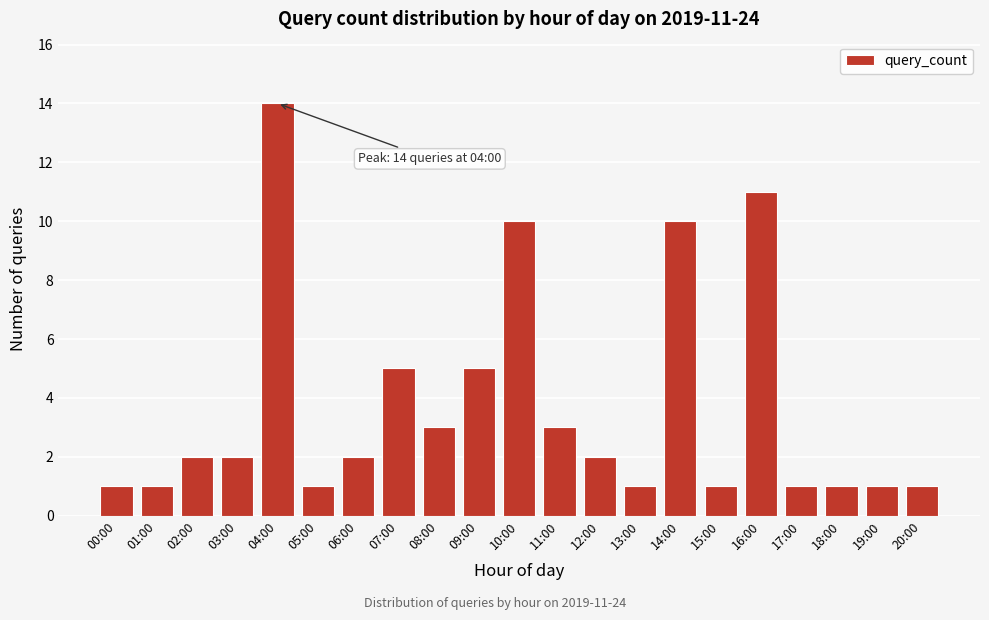

Reading left to right, what are all the values shown in this chart?

00:00=1	01:00=1	02:00=2	03:00=2	04:00=14	05:00=1	06:00=2	07:00=5	08:00=3	09:00=5	10:00=10	11:00=3	12:00=2	13:00=1	14:00=10	15:00=1	16:00=11	17:00=1	18:00=1	19:00=1	20:00=1